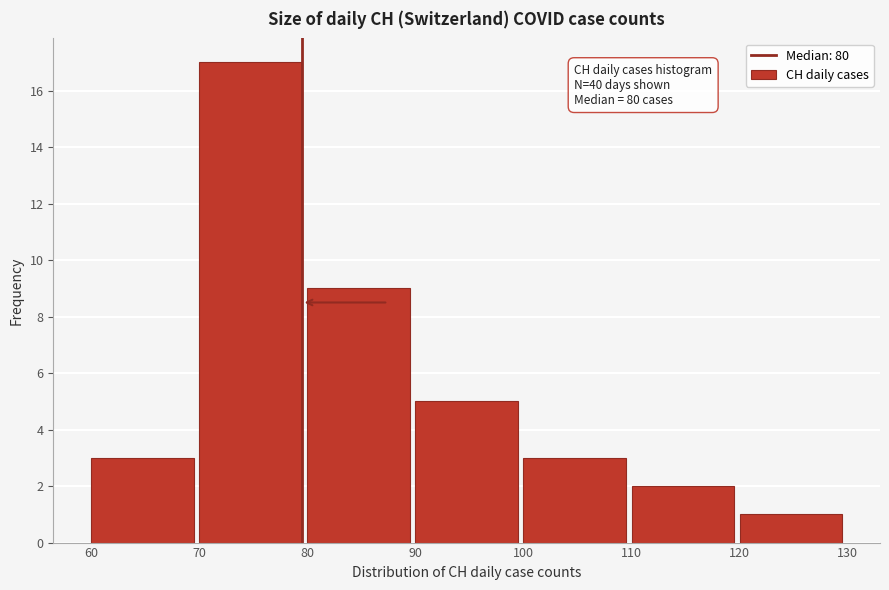

Over which range of the x-axis is the bar tallest?

70 to 80